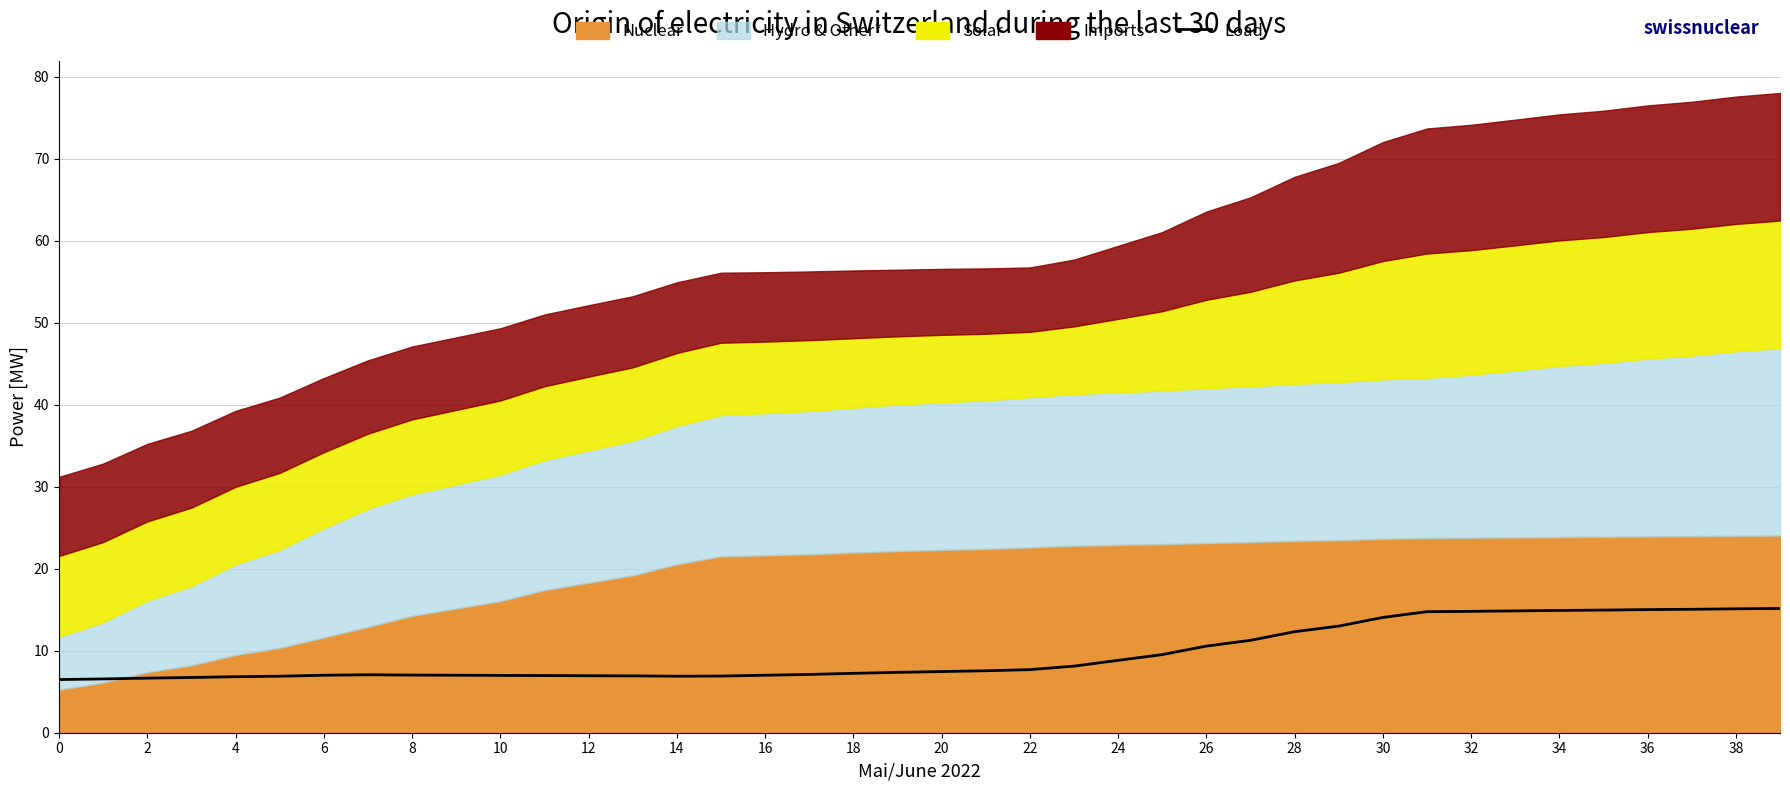

What is the change in value from 4 to 32?

+8.0